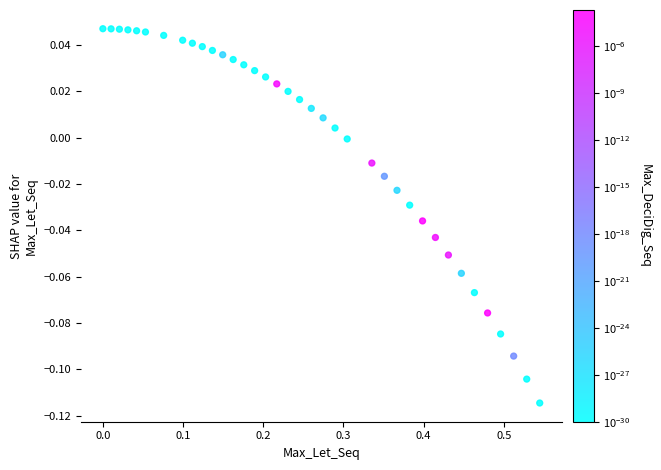

What is the range of X values (max minus min)?

0.5